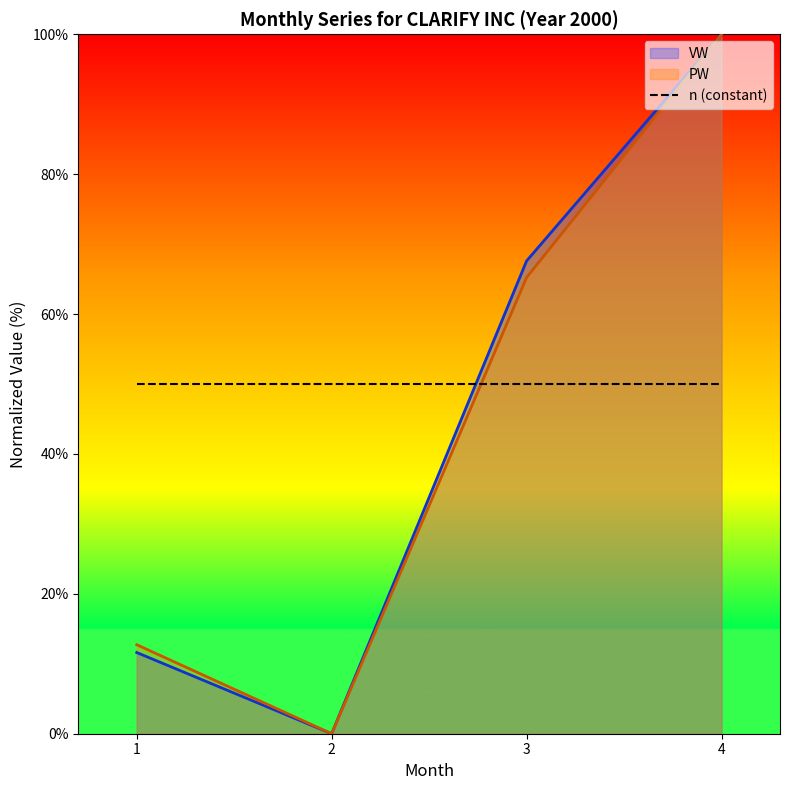

True or false: VW and PW intersect in this chart.

False